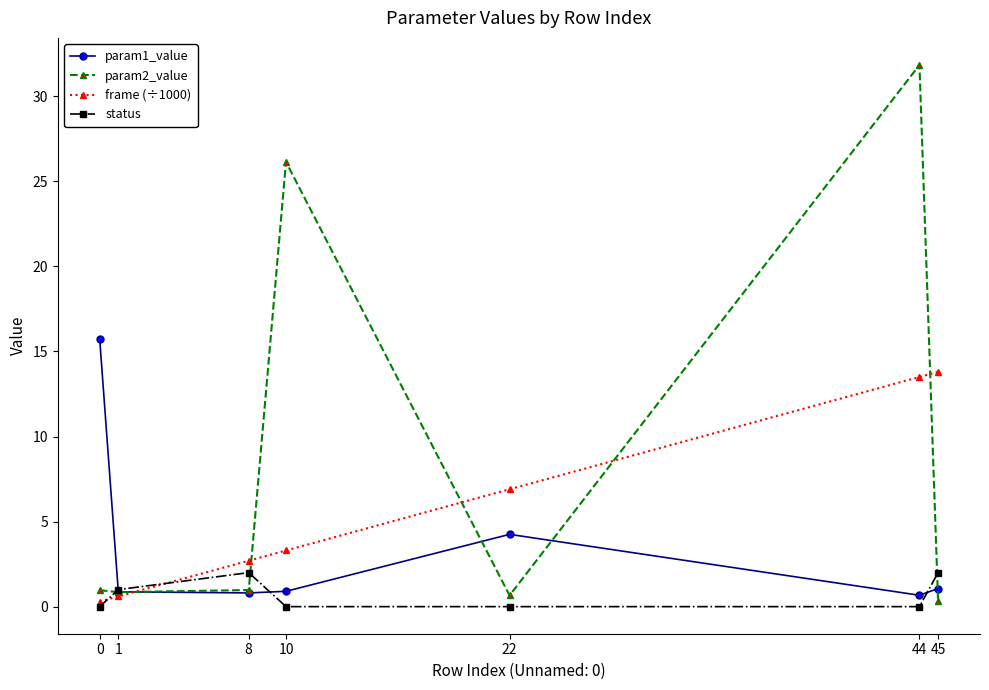

What is the difference between the highest and lowest values at 22?

6.9